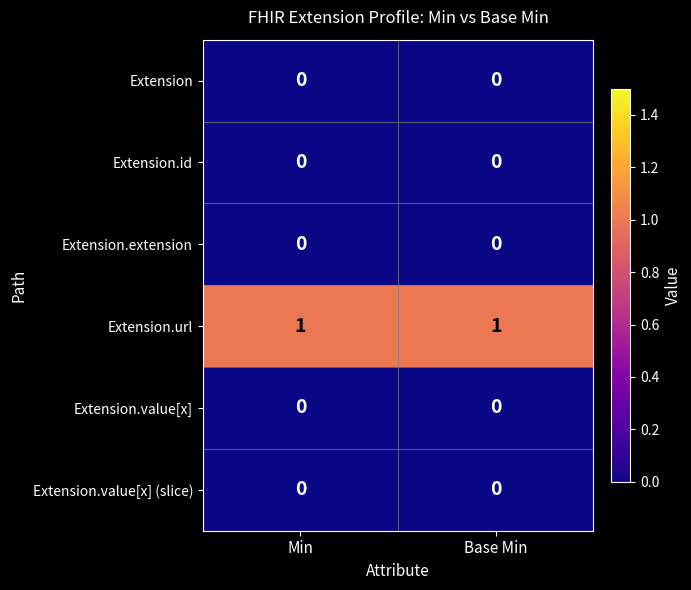

True or false: Extension.extension has a value of 0 at Base Min.

True